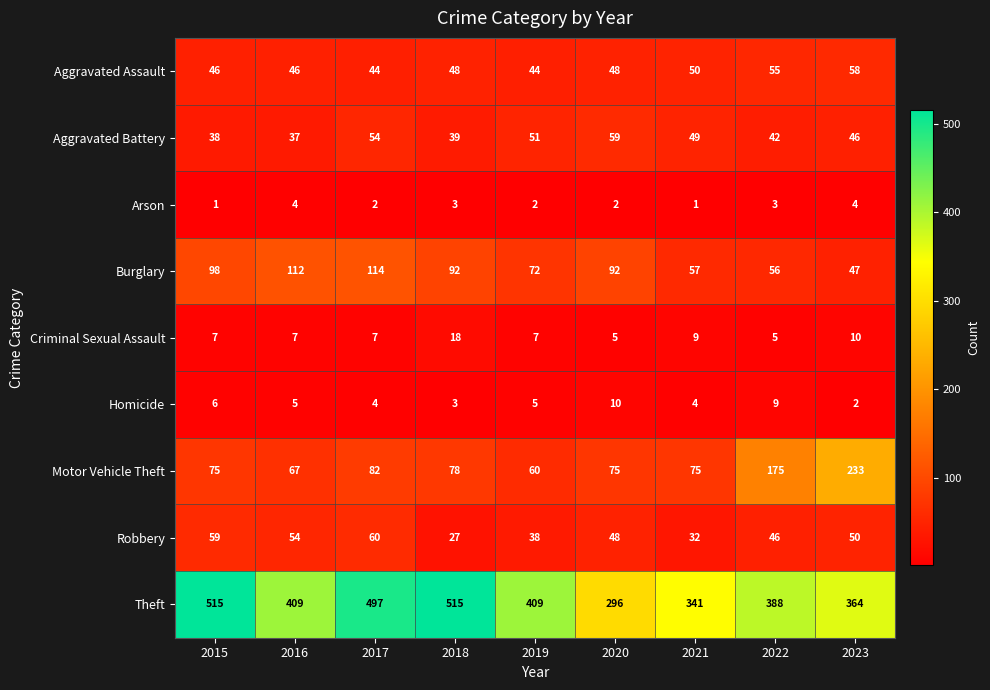

List the series in order of their peak value, highest first.

Theft, Motor Vehicle Theft, Burglary, Robbery, Aggravated Battery, Aggravated Assault, Criminal Sexual Assault, Homicide, Arson